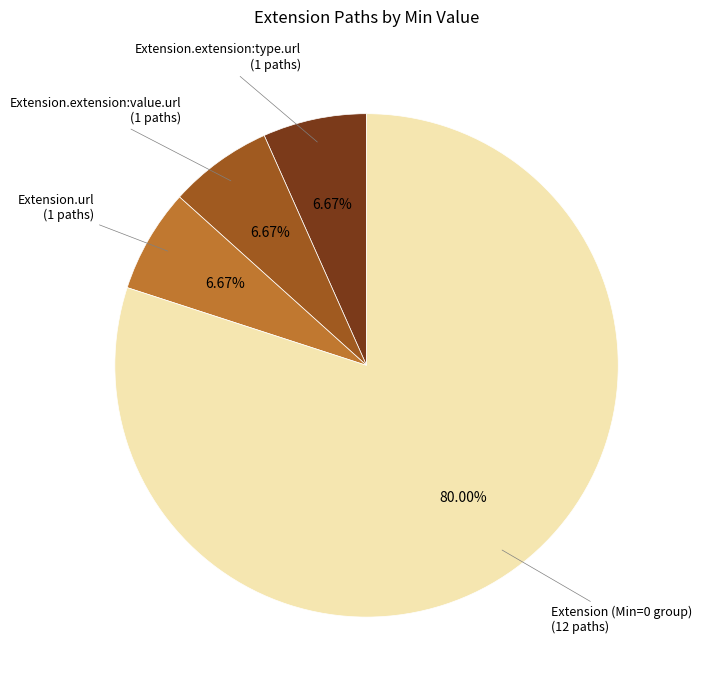

Is the sum of Extension (Min=0 group) and Extension.extension:value.url greater than half?

Yes